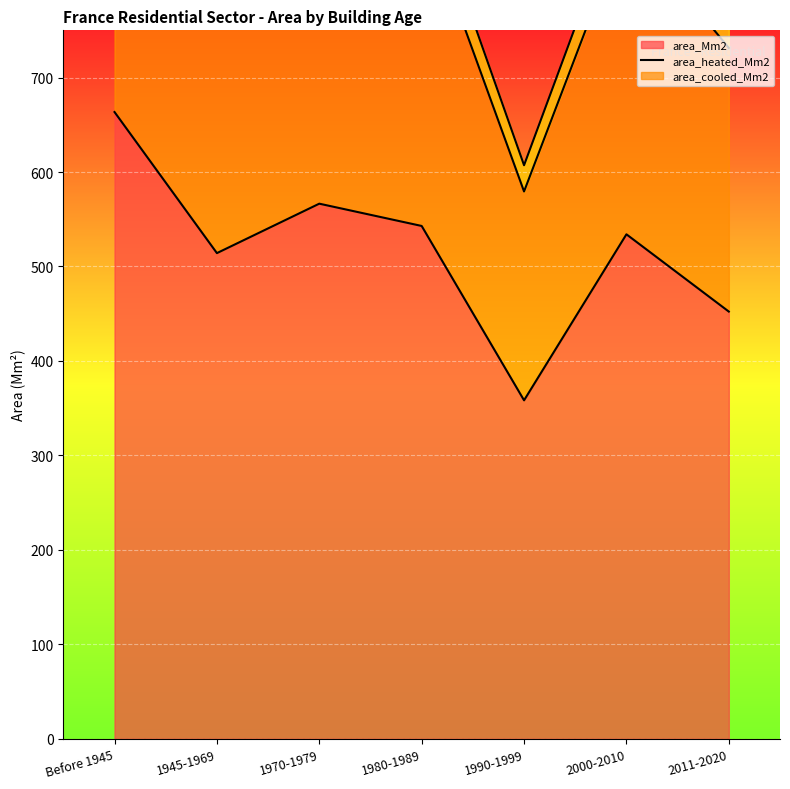

What is the total value across all series at 1980-1989?

1420.8